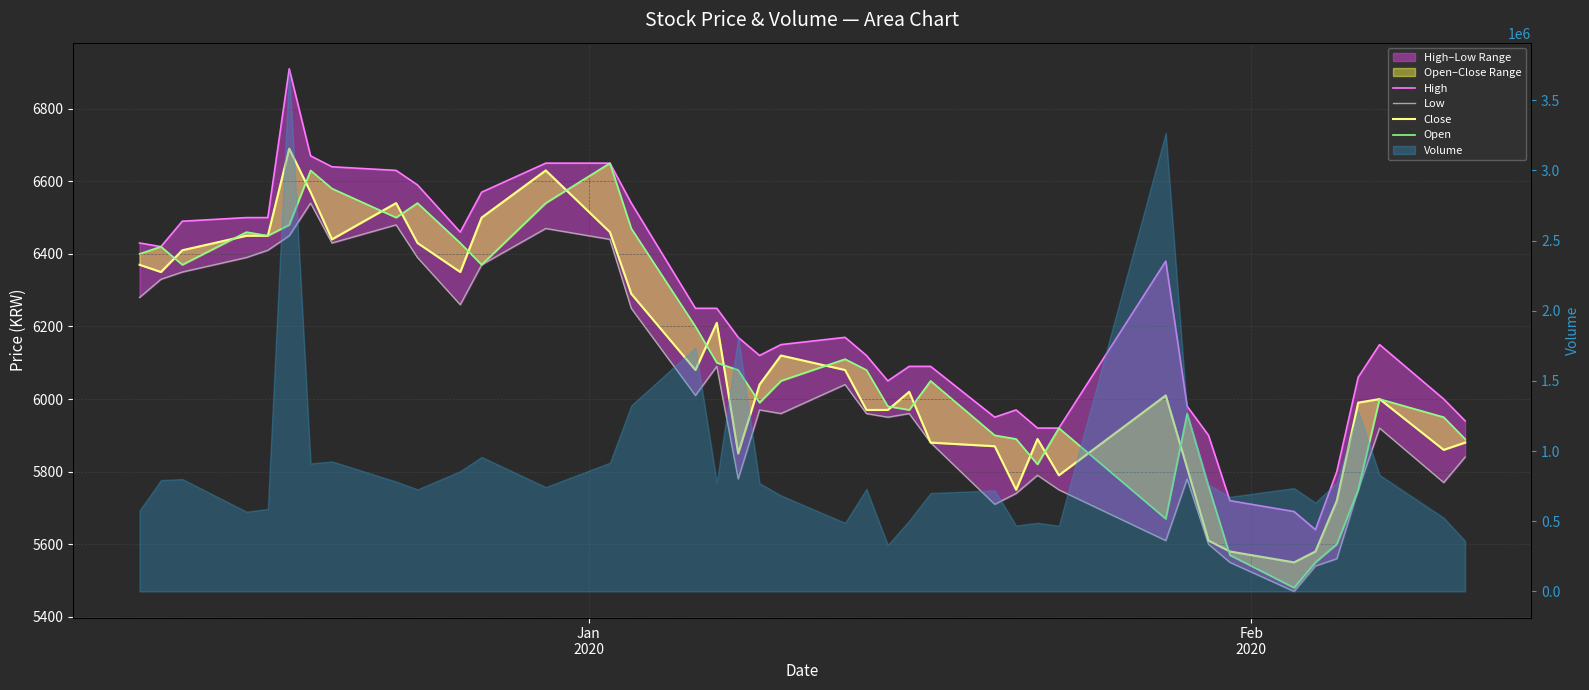

How many lines are shown in the chart?

4